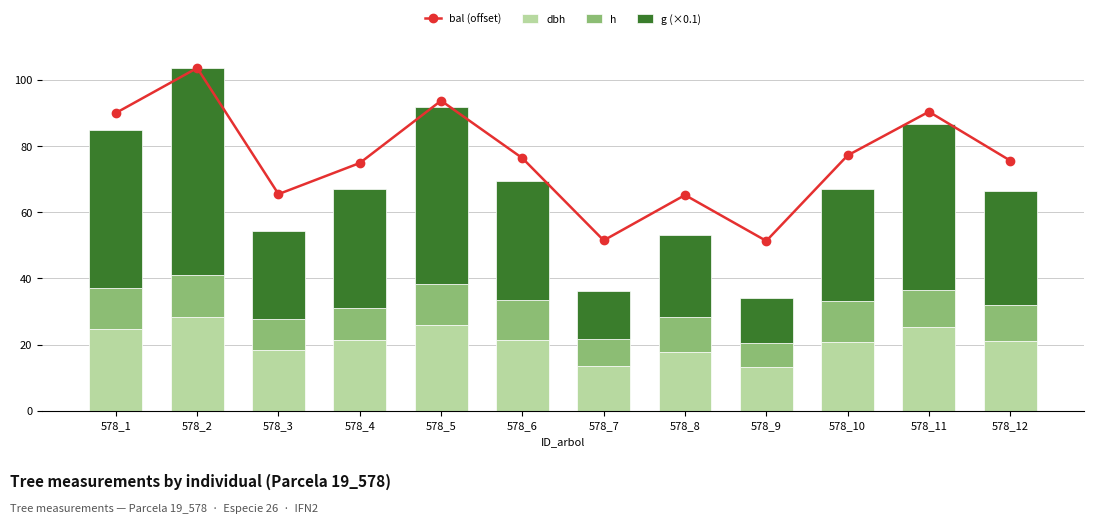

How many data points does each series have?

12